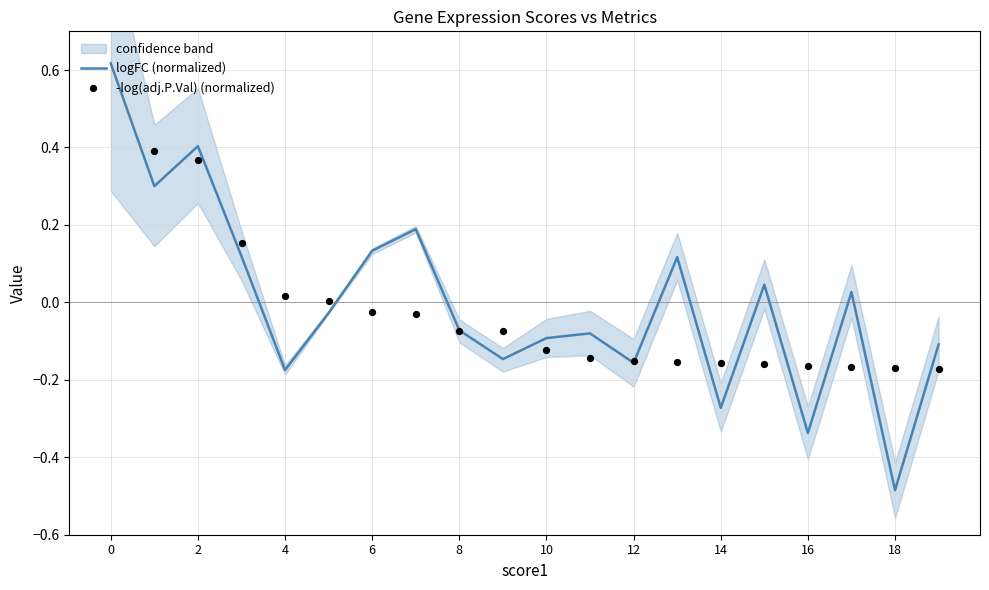

Which series contains the highest Y value?

-log(adj.P.Val) (normalized)